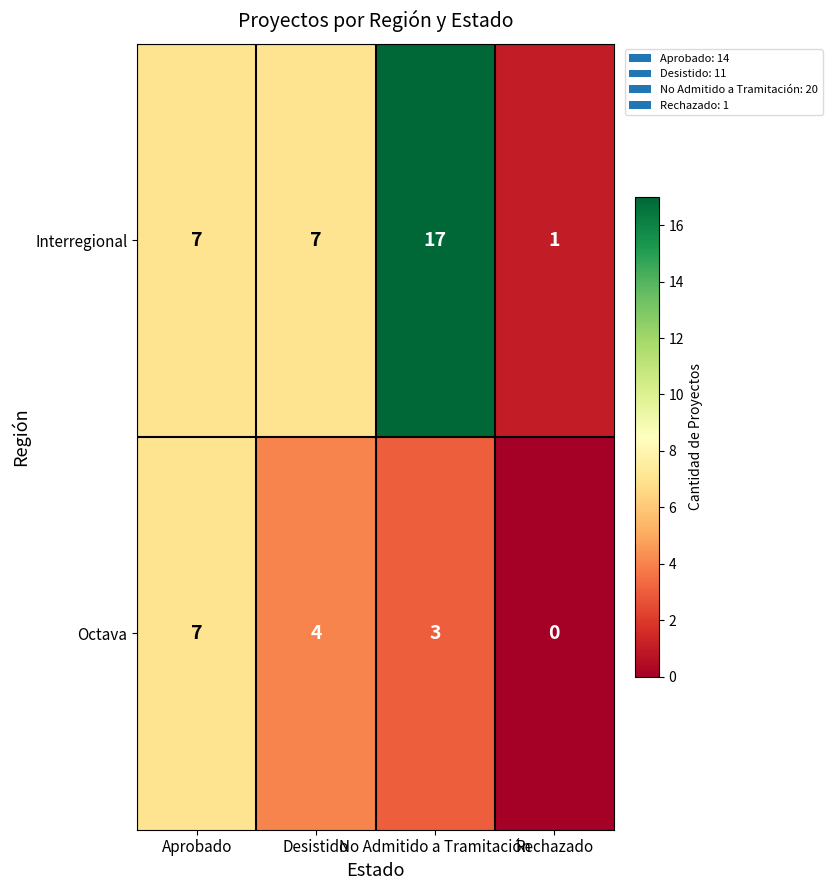

True or false: Octava has a value of 3 at No Admitido a Tramitación.

True